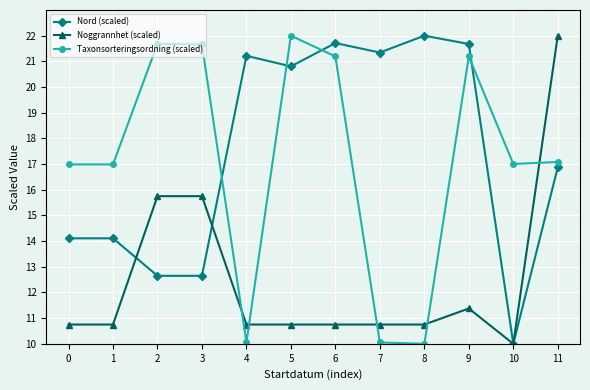

How many lines are shown in the chart?

3